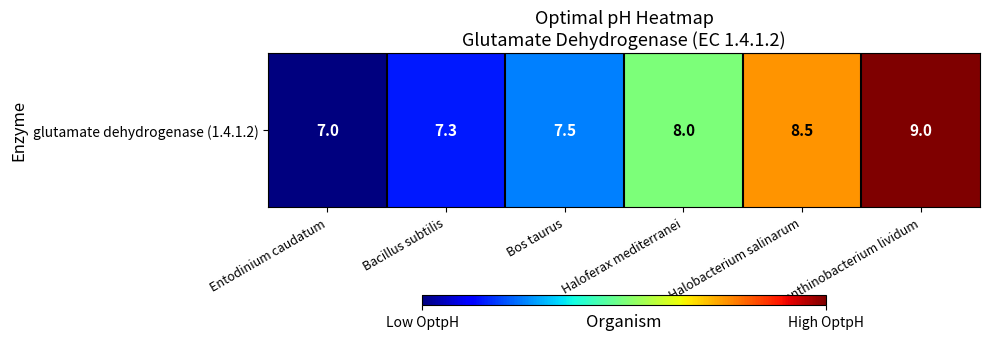

Rank the categories by value from lowest to highest.

Entodinium caudatum, Bacillus subtilis, Bos taurus, Haloferax mediterranei, Halobacterium salinarum, Janthinobacterium lividum